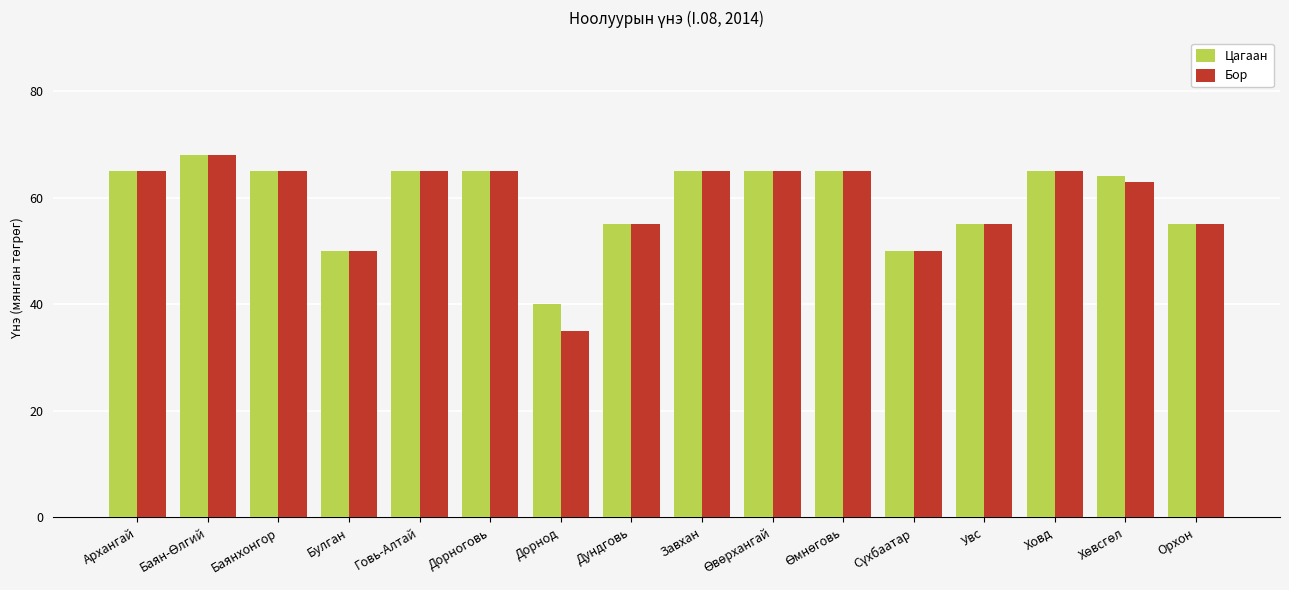

What is the label of the 7th bar from the left?

Дорнод